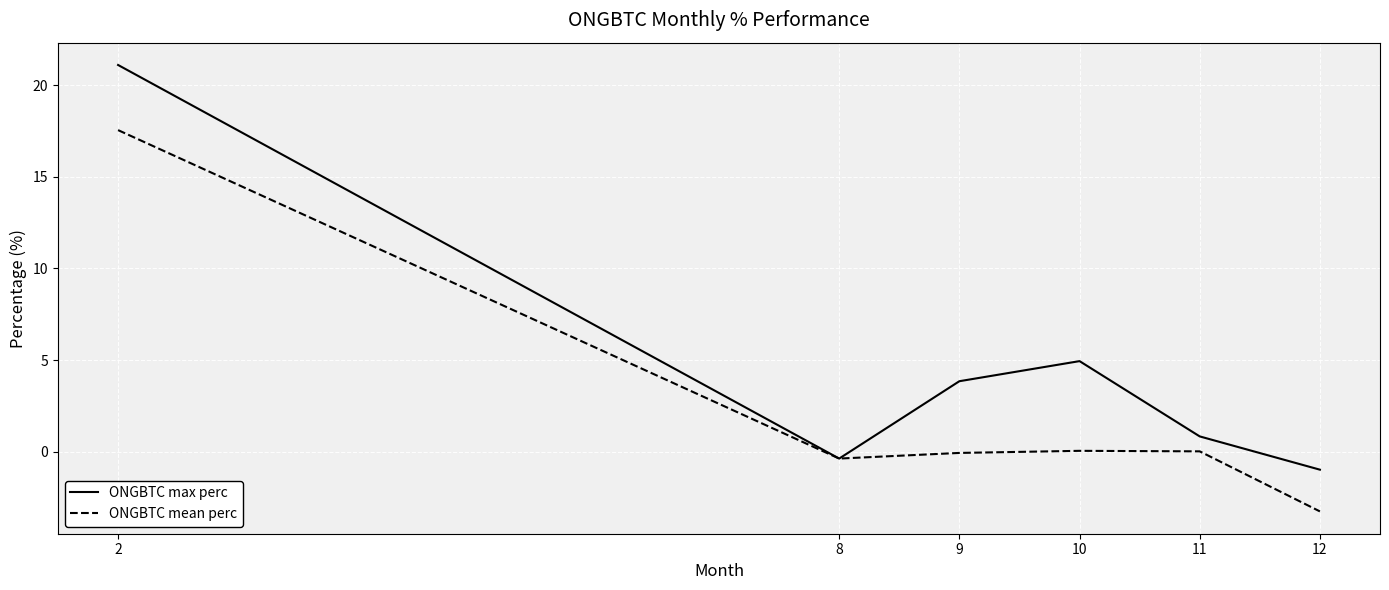

What is the difference between the highest and lowest values at 11?

0.8